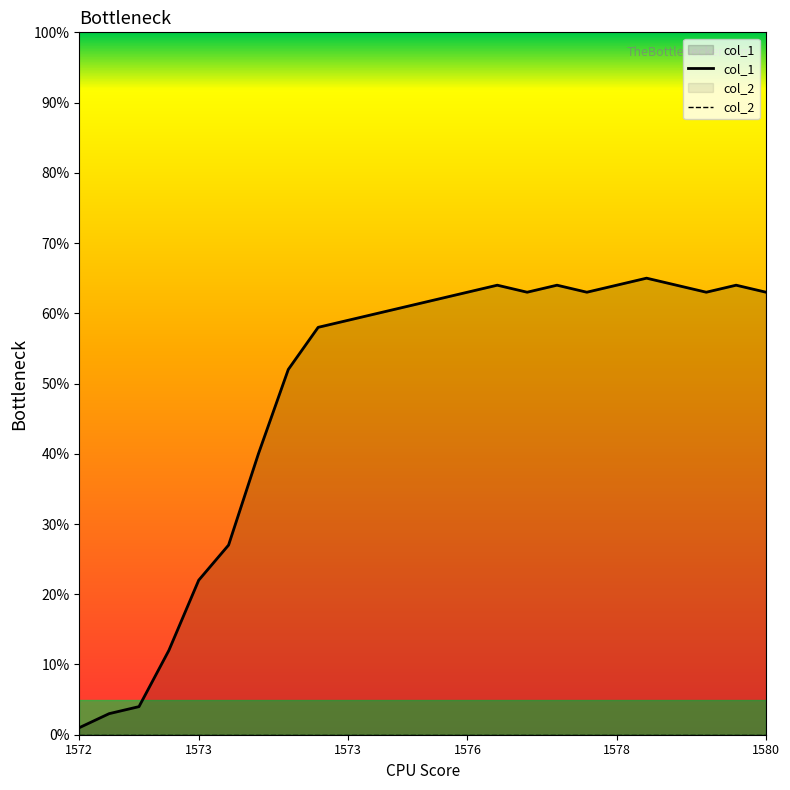

What are all the series names shown in the legend?

col_1, col_2